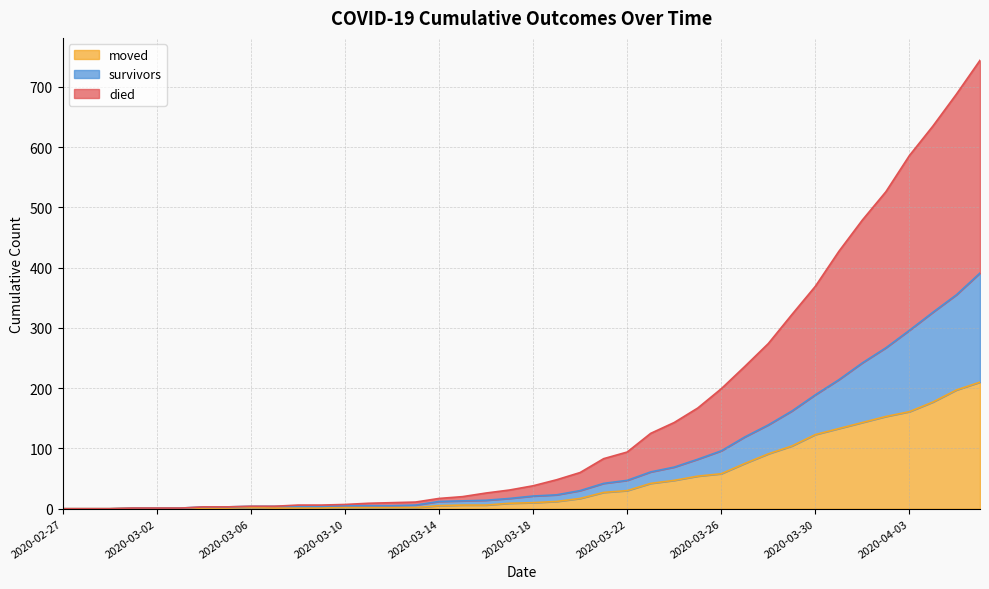

Reading left to right, list all the values displayed in this chart.

survivors: 0	0	0	1	1	1	3	3	4	4	4	4	5	5	5	6	12	13	14	17	21	23	30	42	47	61	69	82	96	119	139	162	189	214	242	267	296	326	355	391
died: 0	0	0	1	1	1	3	3	4	4	6	6	7	9	10	11	17	20	26	31	38	48	60	83	94	125	143	167	199	236	274	322	369	427	479	526	586	635	688	744
moved: 0	0	0	1	1	1	1	1	2	1	1	1	2	2	2	2	5	6	6	9	10	12	17	27	30	42	47	54	58	75	91	104	123	133	143	153	161	177	197	210